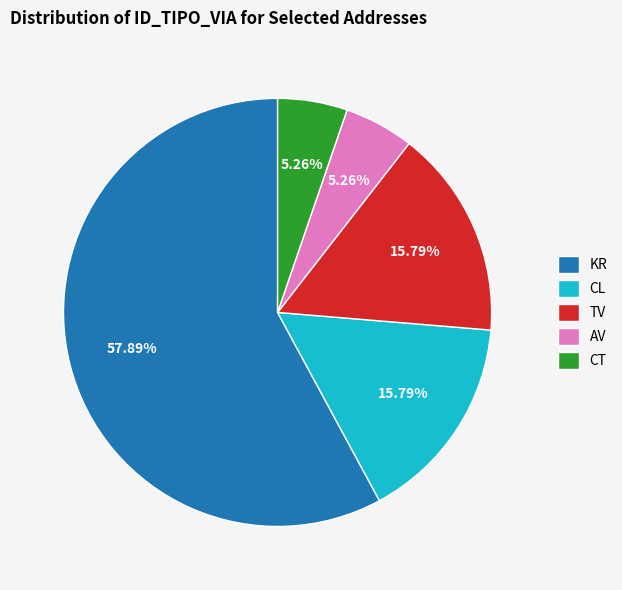

Does any single category account for the majority?

Yes